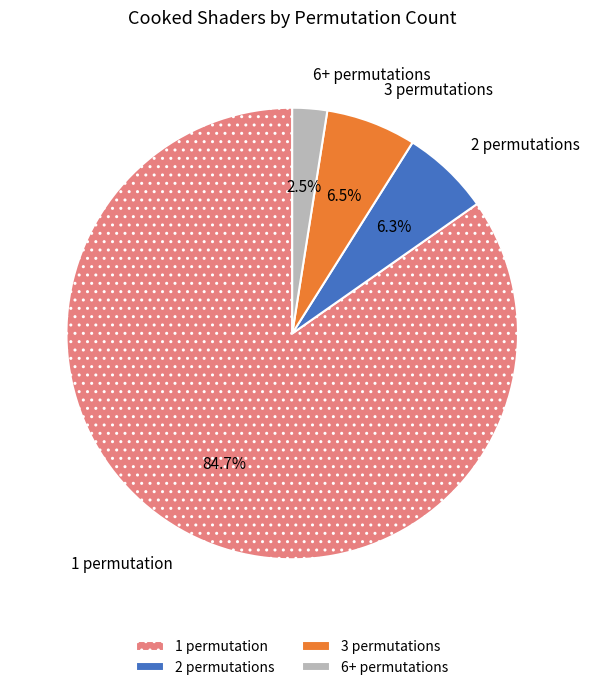

How much of the chart is everything except 1 permutation?

15.3%